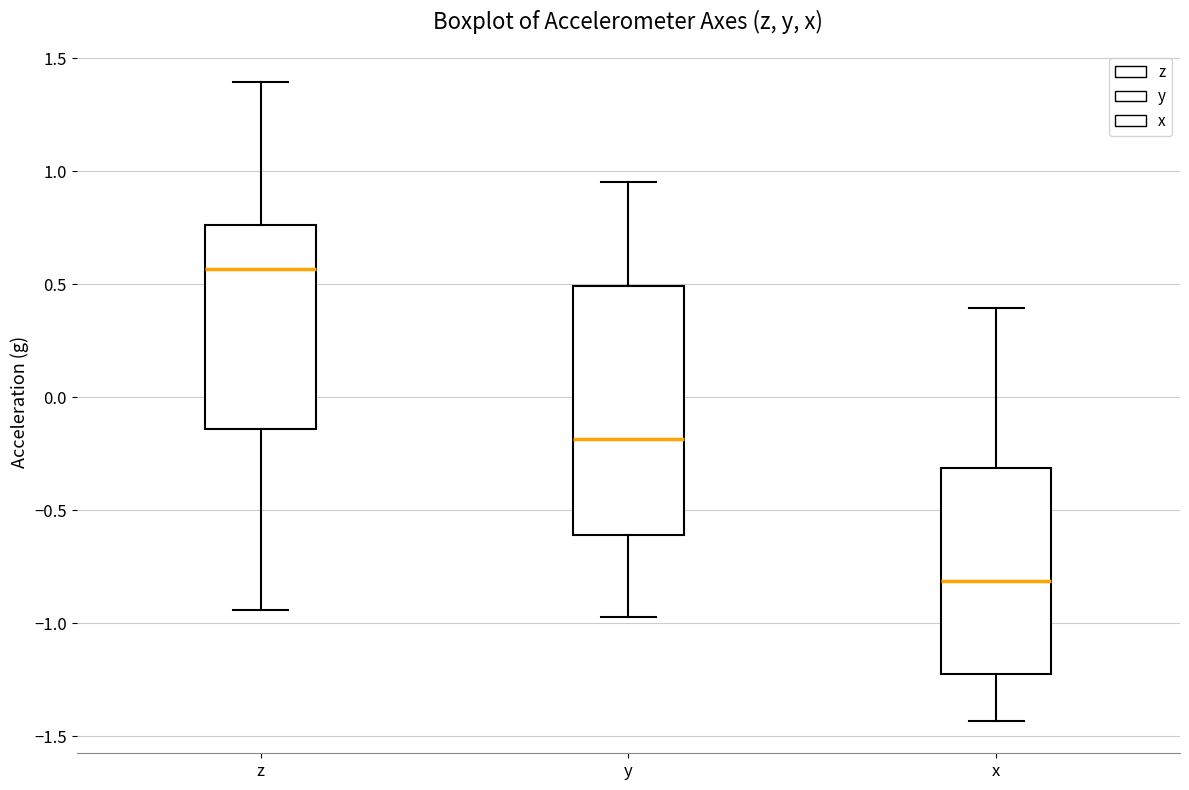

Reading left to right, read every box against the y-axis: the position of its median line, the range the box covers, and the ends of its whiskers. The values are not printed on the chart, so give them approximately, as read against the axis.

z: median 0.55, box -0.15 to 0.75, whiskers -0.95 to 1.40
y: median -0.20, box -0.60 to 0.50, whiskers -0.95 to 0.95
x: median -0.80, box -1.20 to -0.30, whiskers -1.45 to 0.40